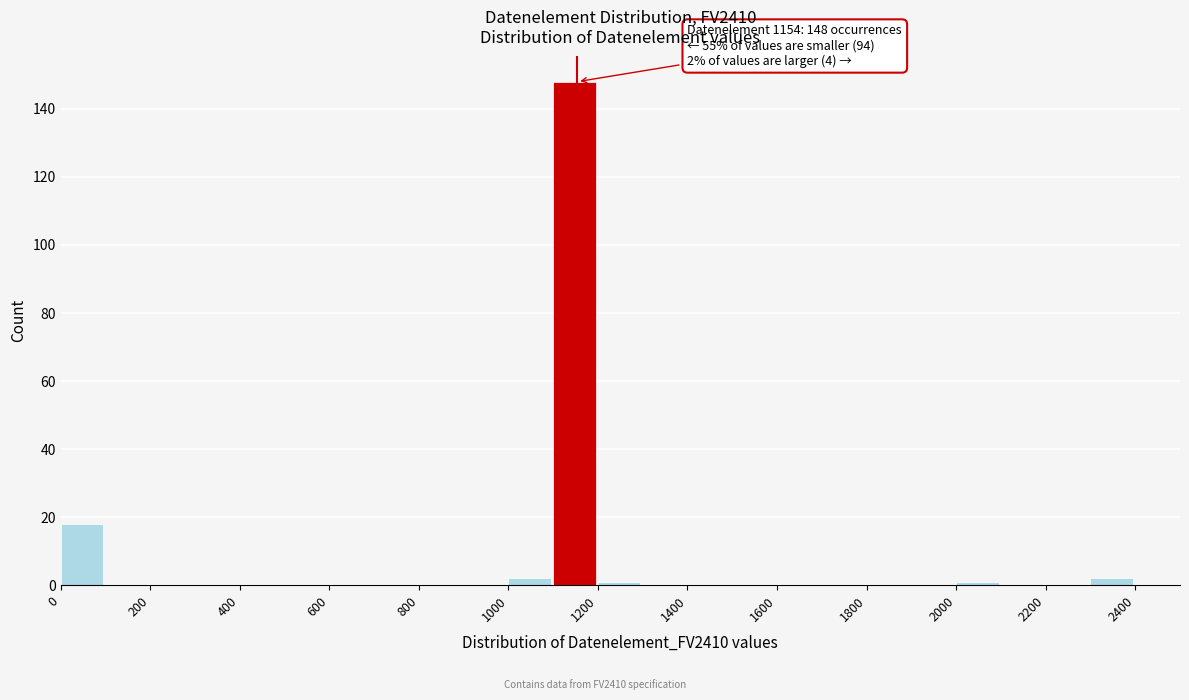

Which range on the x-axis has the tallest bar?

1100 to 1200